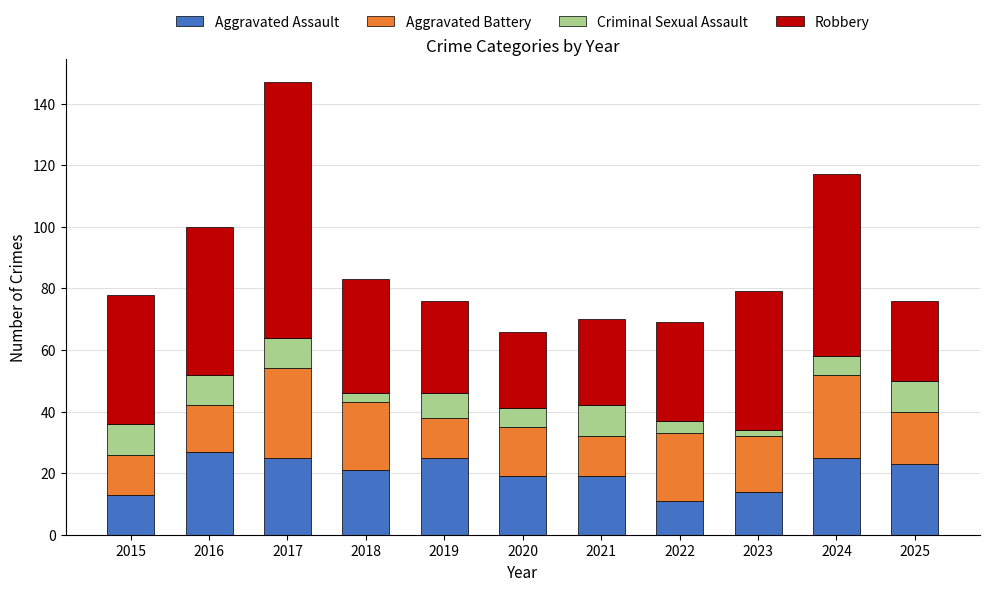

Are the bars horizontal?

No